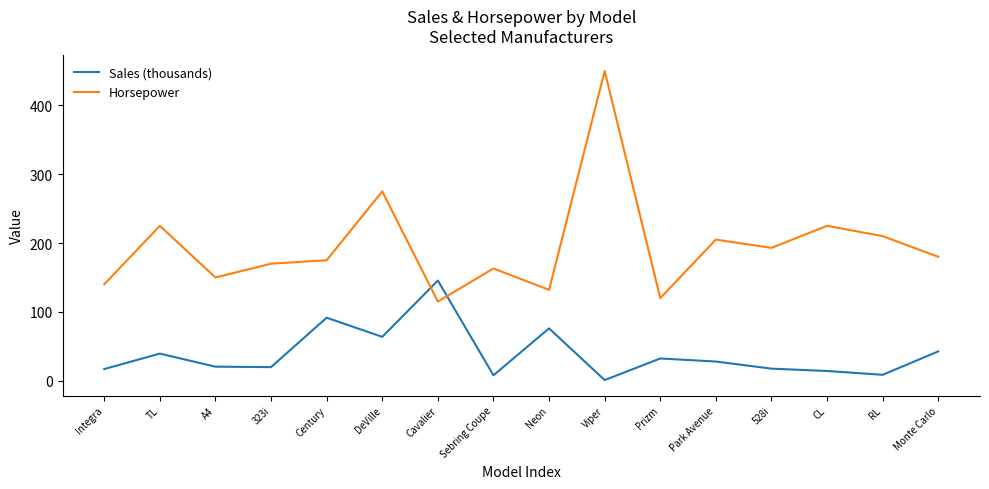

In Sales (thousands), how many points are higher than both neighbors (excluding endpoints)?

5